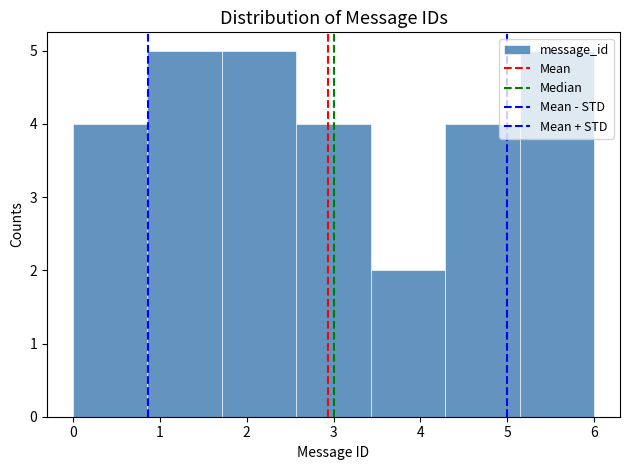

Reading left to right, list every bar in this chart as the range it spans on the x-axis followed by its height. Neither the bar edges nor the heights are printed on the chart, so give them approximately, as read against the axes.

0.0 to 0.9: 4
0.9 to 1.7: 5
1.7 to 2.6: 5
2.6 to 3.4: 4
3.4 to 4.3: 2
4.3 to 5.1: 4
5.1 to 6.0: 5